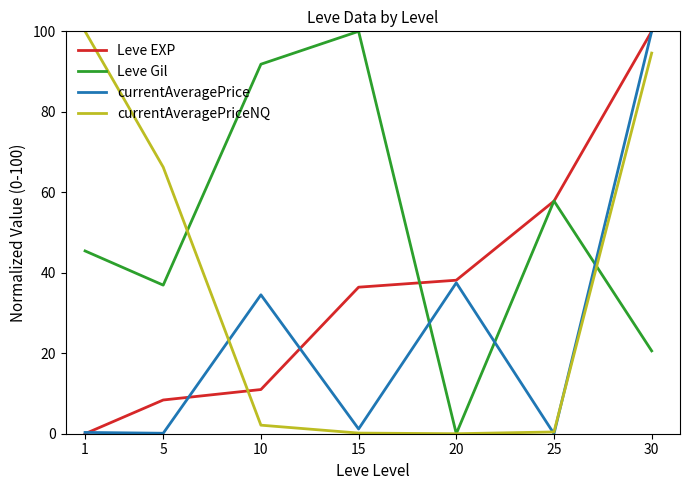

What is the maximum value for Leve EXP?

100.0